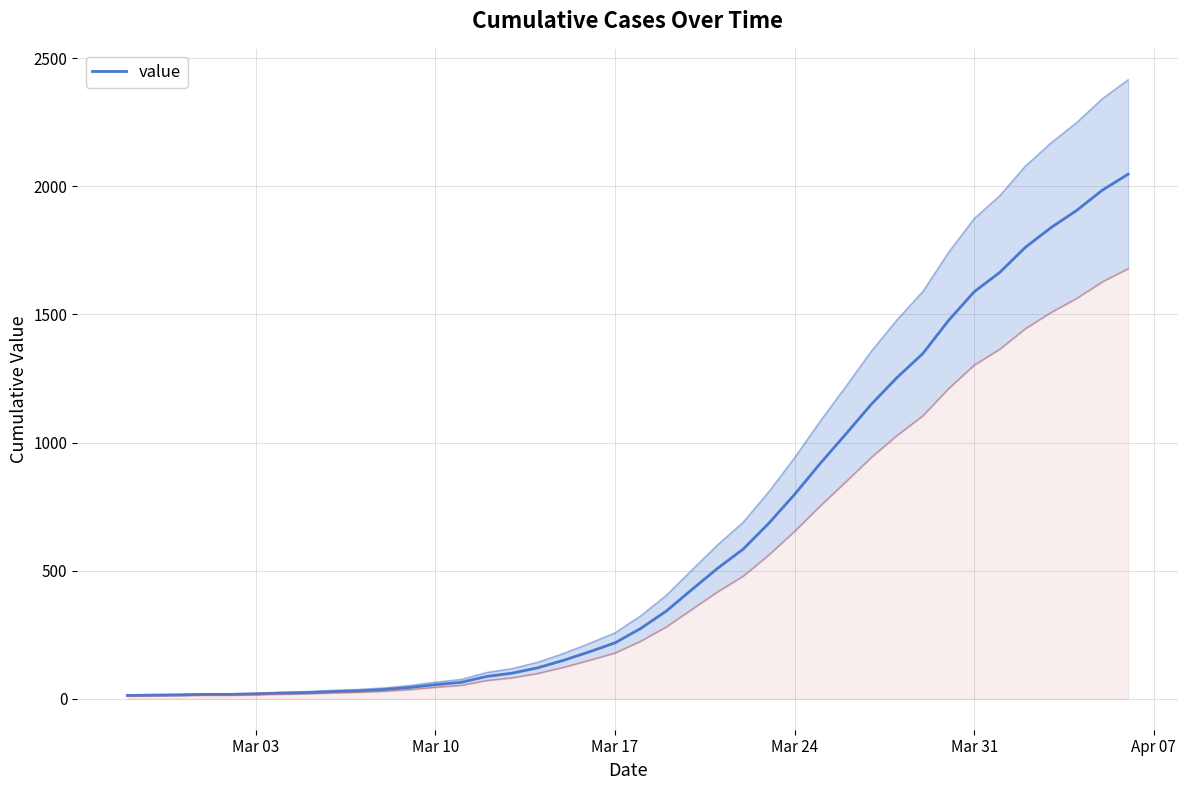

True or false: the data shows 185 at 16.

False